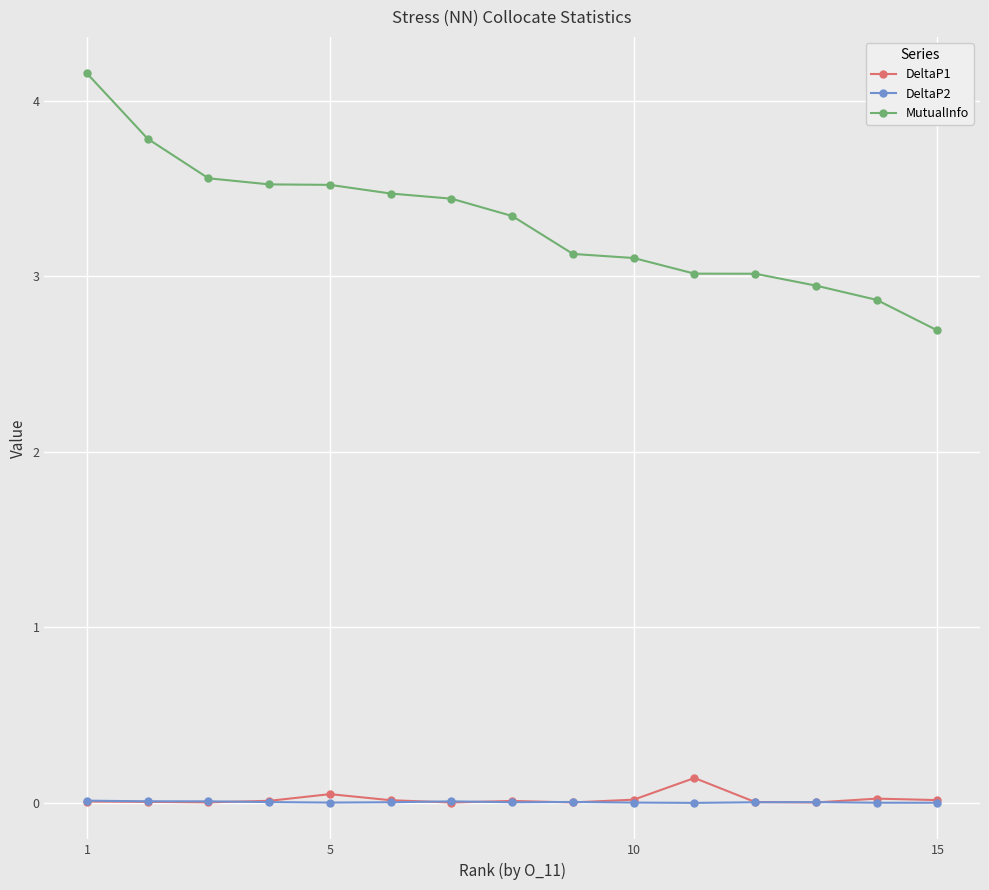

What is the maximum value for MutualInfo?

4.2